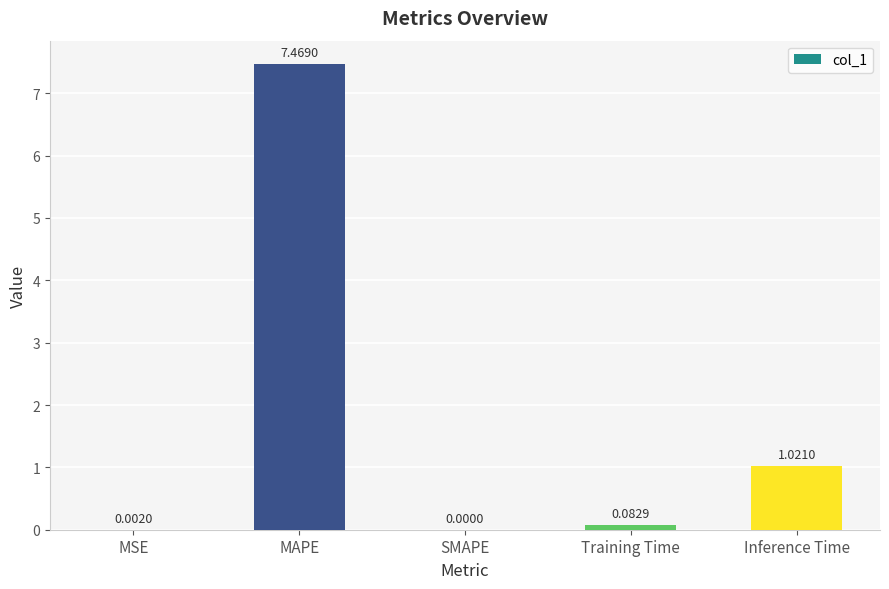

Which label corresponds to the largest value in the chart?

MAPE